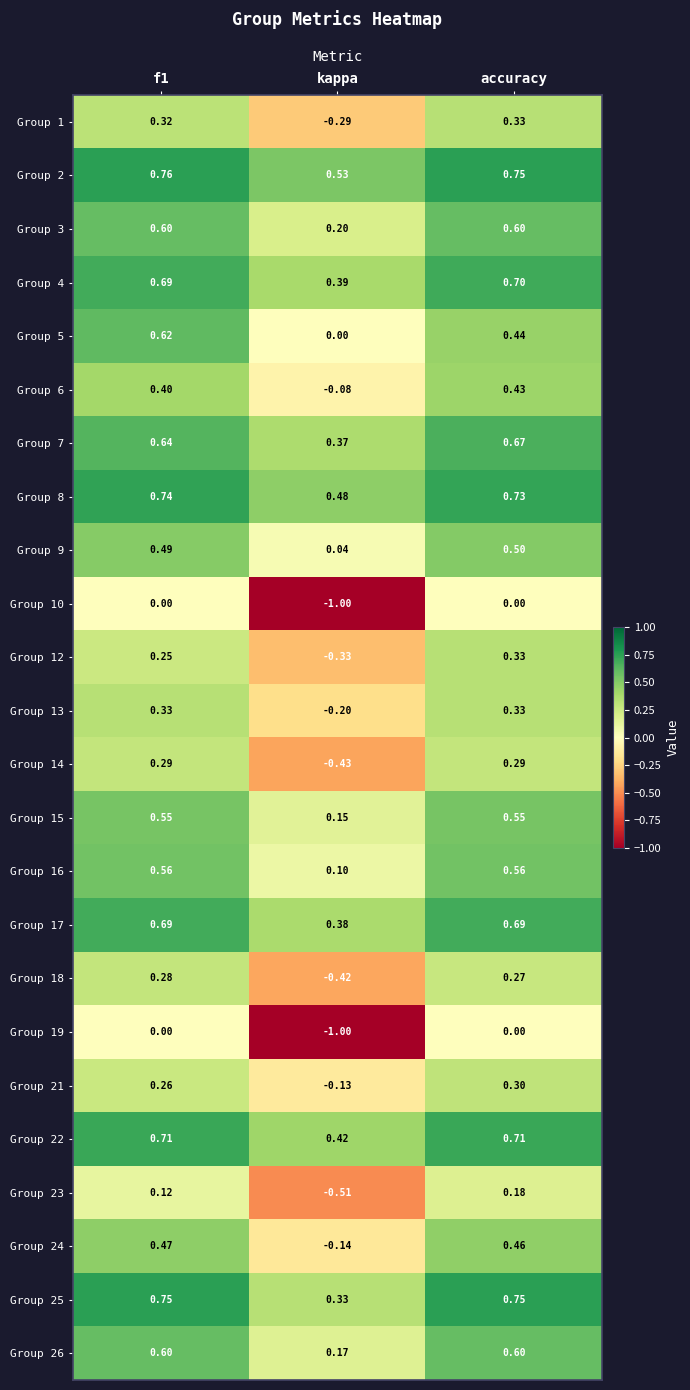

Is the value of Group 14 at accuracy greater than the value of Group 25 at kappa?

No